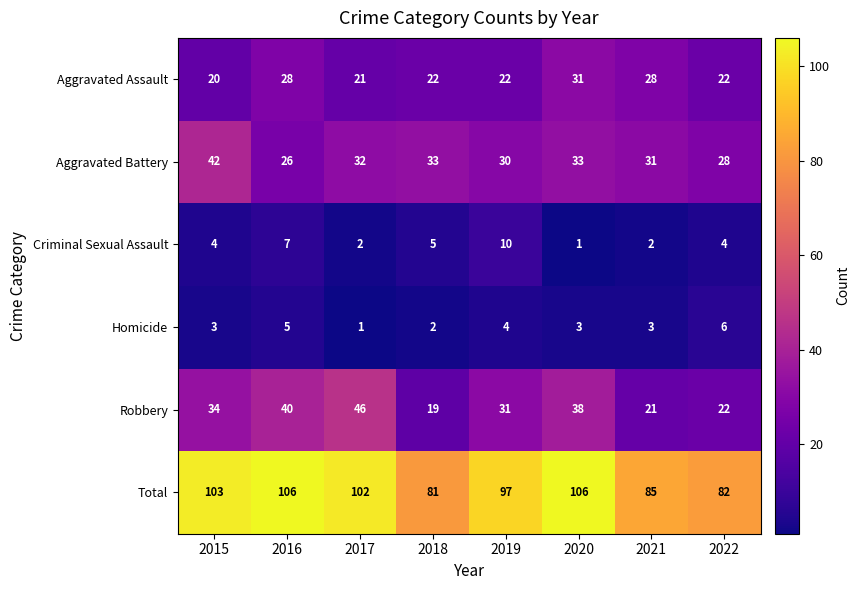

How many data points does each series have?

8